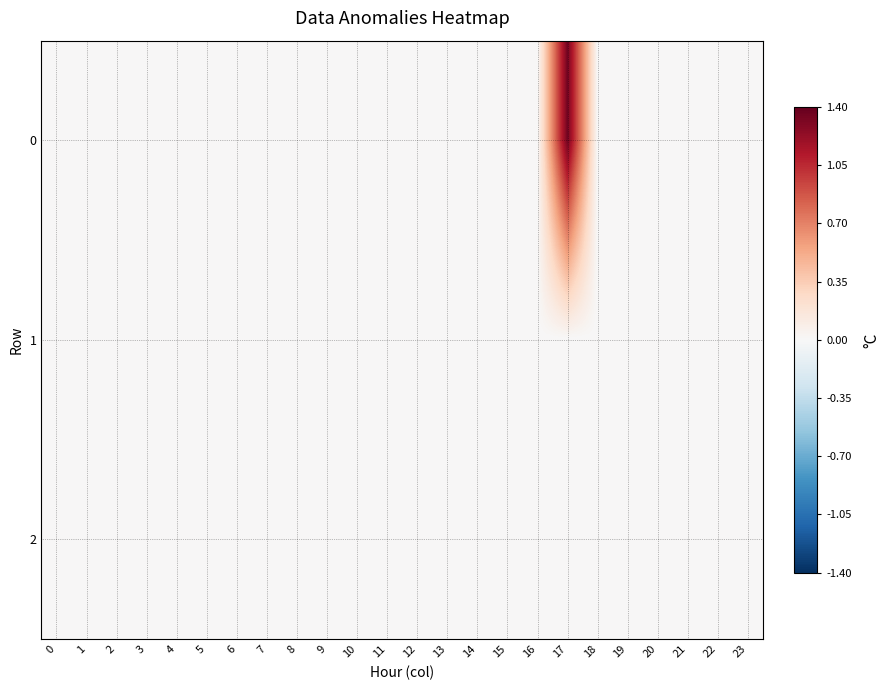

Reading right to left, extract all data points from this chart.

row_0: 0.0	0.0	0.0	0.0	0.0	0.0	1.4	0.0	0.0	0.0	0.0	0.0	0.0	0.0	0.0	0.0	0.0	0.0	0.0	0.0	0.0	0.0	0.0	0.0
row_1: 0.0	0.0	0.0	0.0	0.0	0.0	0.0	0.0	0.0	0.0	0.0	0.0	0.0	0.0	0.0	0.0	0.0	0.0	0.0	0.0	0.0	0.0	0.0	0.0
row_2: 0.0	0.0	0.0	0.0	0.0	0.0	0.0	0.0	0.0	0.0	0.0	0.0	0.0	0.0	0.0	0.0	0.0	0.0	0.0	0.0	0.0	0.0	0.0	0.0